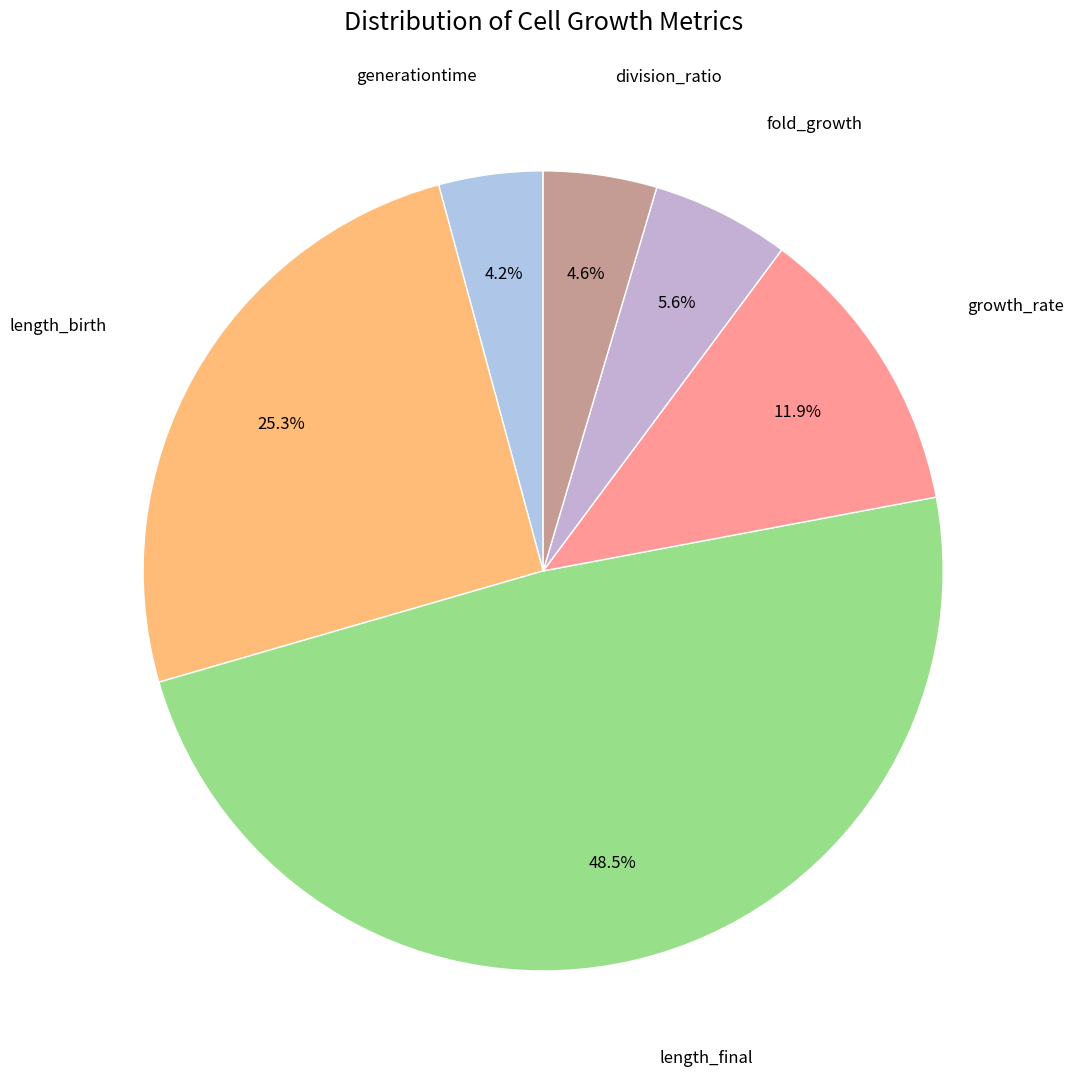

Count the number of slices in the pie.

6